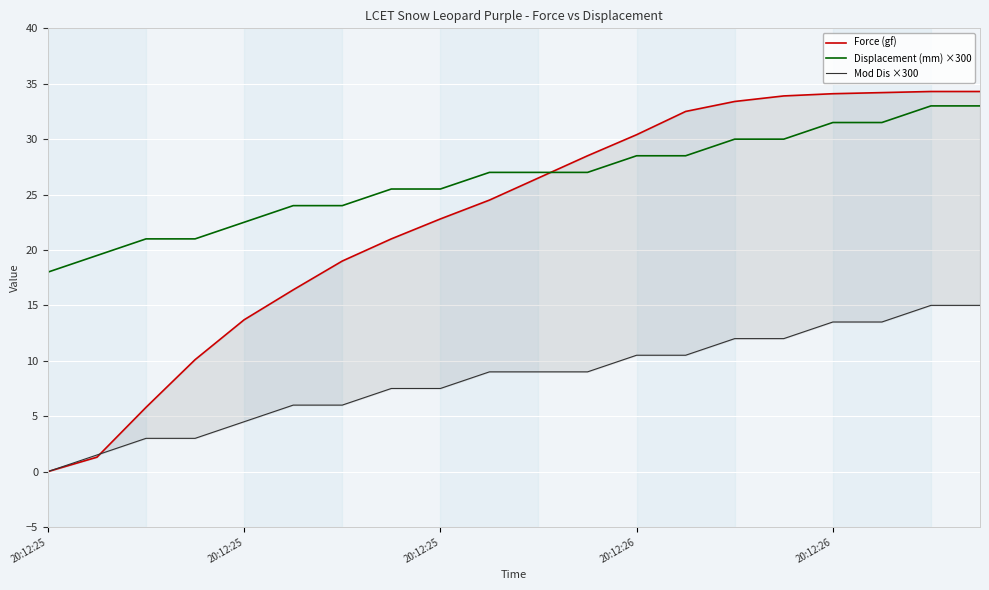

Which category has the lowest value in the Mod Dis ×300 series?

20:12:25